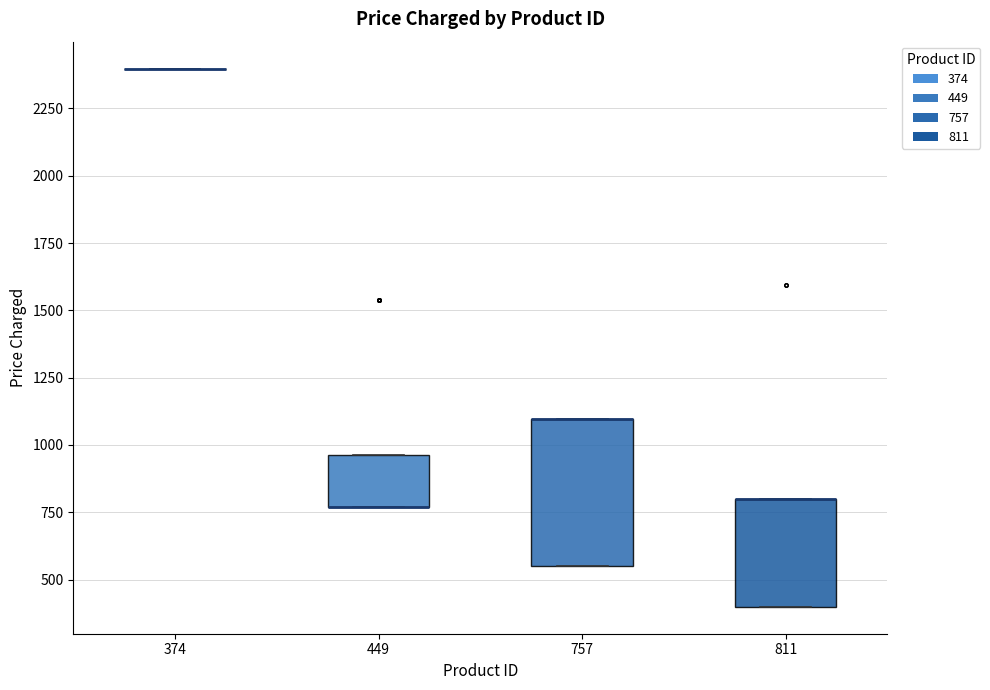

Reading left to right, read every box against the y-axis: the position of its median line, the range the box covers, and the ends of its whiskers. The values are not printed on the chart, so give them approximately, as read against the axis.

374: box collapsed to a line at 2400, whiskers 2400 to 2400
449: median 750 (drawn on the box's lower edge), box 750 to 950, whiskers 750 to 950
757: median 1100 (drawn on the box's upper edge), box 550 to 1100, whiskers 550 to 1100
811: median 800 (drawn on the box's upper edge), box 400 to 800, whiskers 400 to 800